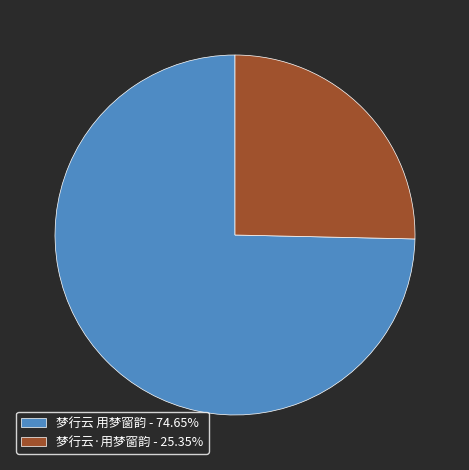

Does any single category account for the majority?

Yes